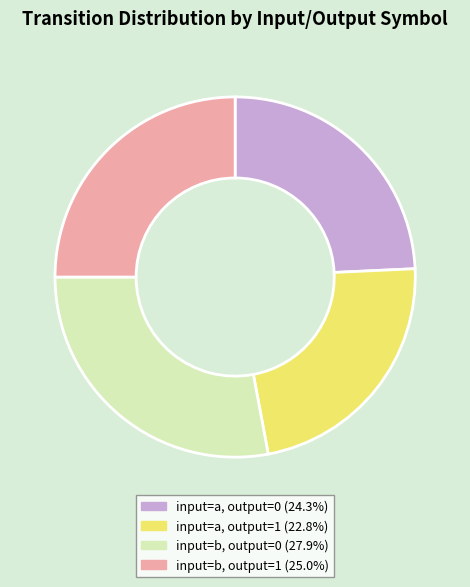

Rank the categories by value from lowest to highest.

input=a, output=1, input=a, output=0, input=b, output=1, input=b, output=0